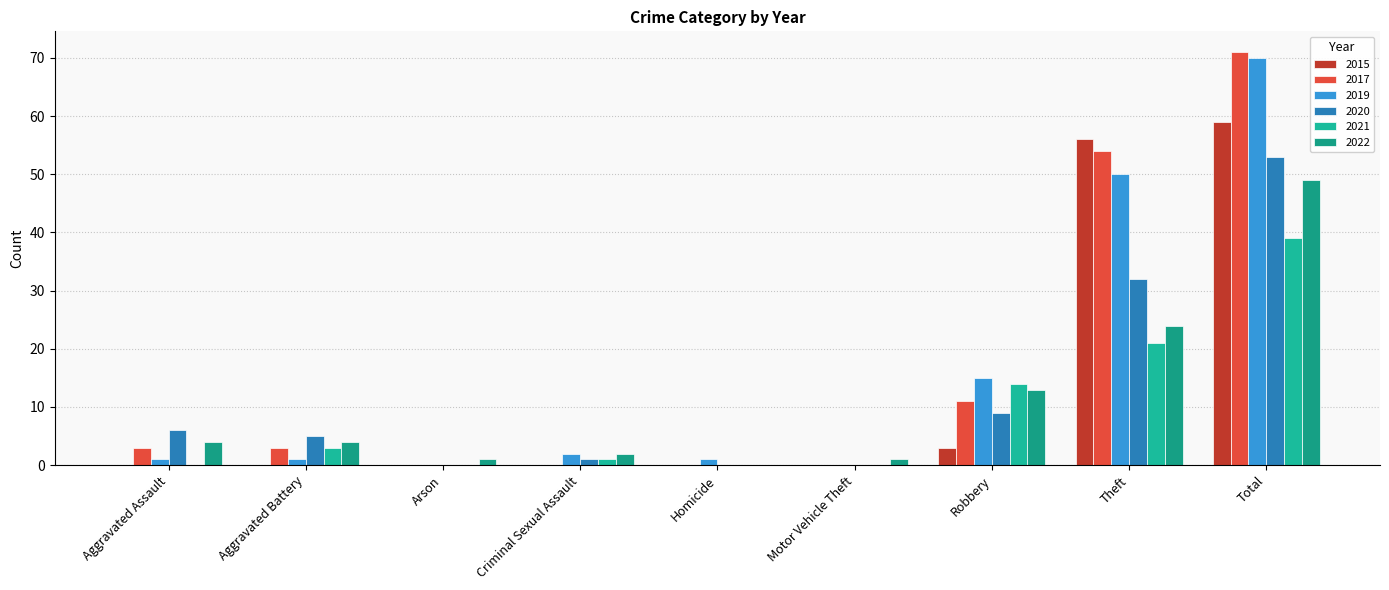

The value of 2020 at Criminal Sexual Assault is 1. True or false?

False